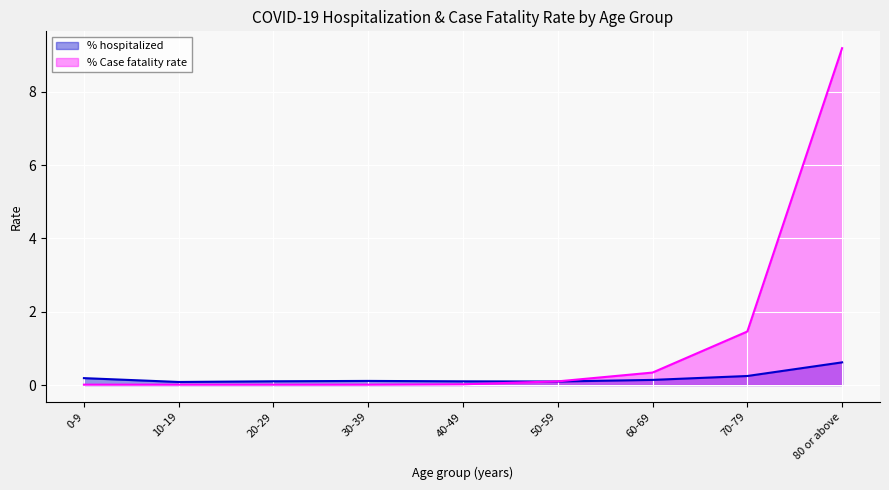

Rank the categories by % Case fatality rate value from highest to lowest.

80 or above, 70-79, 60-69, 50-59, 40-49, 0-9, 10-19, 20-29, 30-39